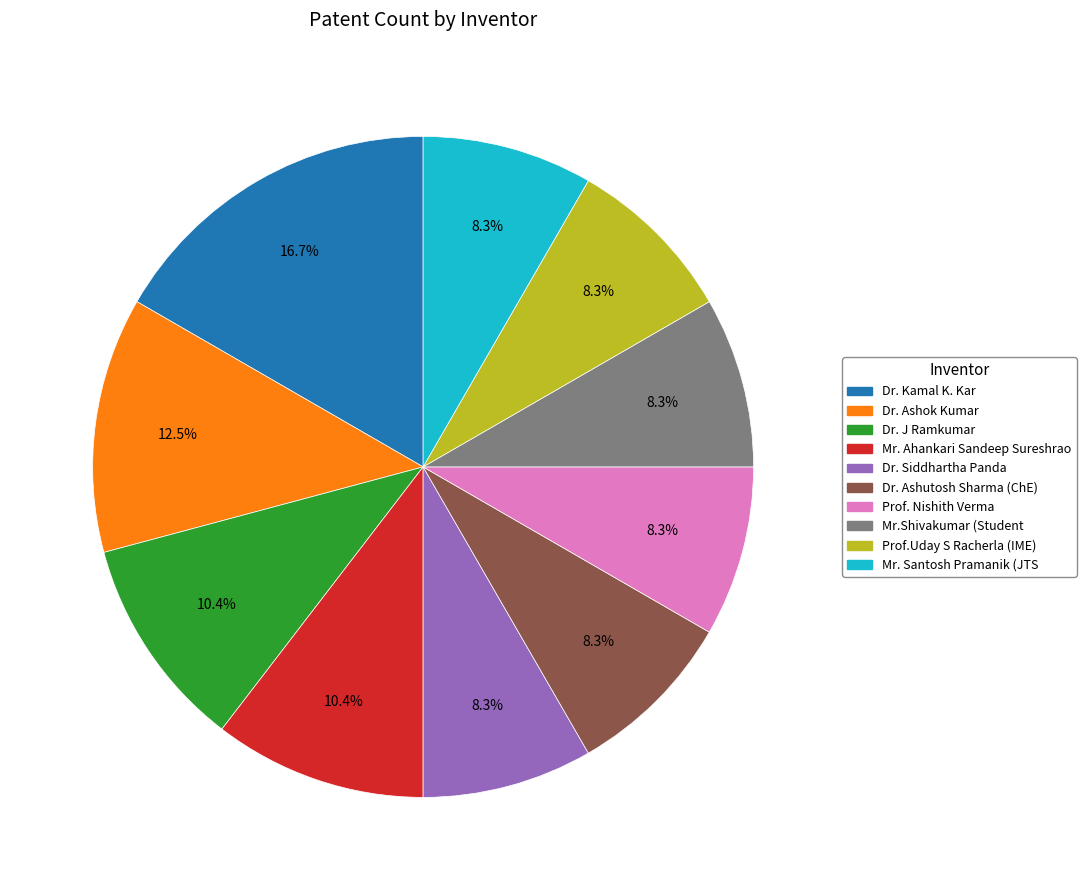

How many segments does this pie chart have?

10